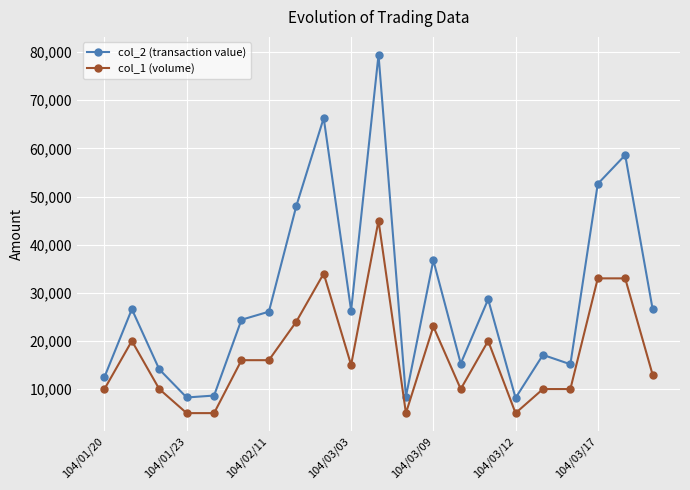

What is the highest value of the col_1 (volume) series?

45000